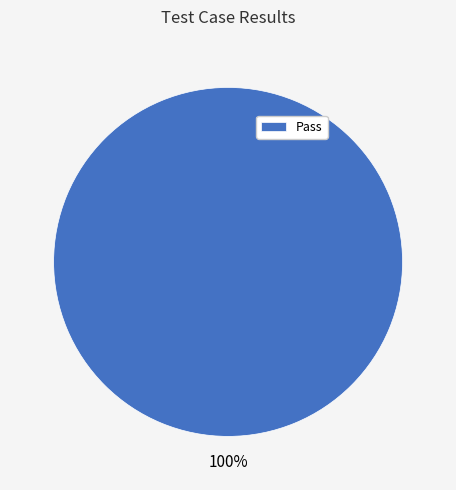

To the nearest percent, what percentage of the pie is Pass?

100%